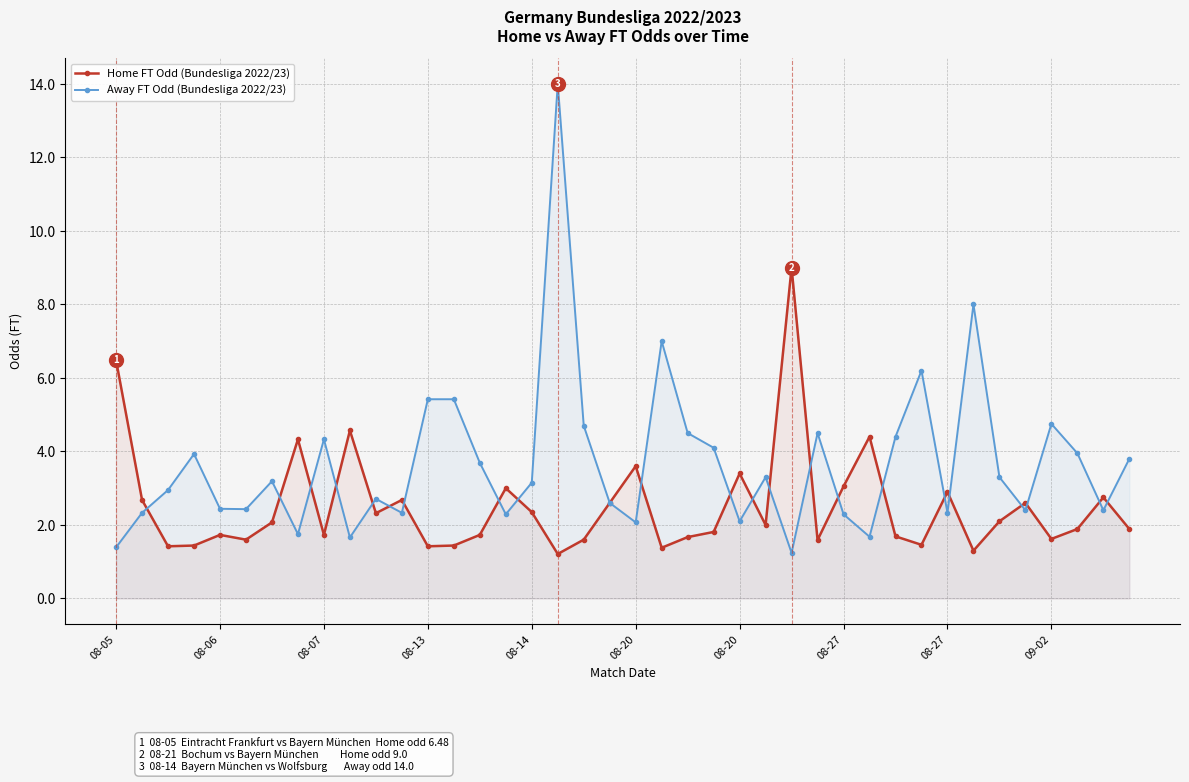

How many intersections are there between Home FT Odd (Bundesliga 2022/23) and Away FT Odd (Bundesliga 2022/23)?

22